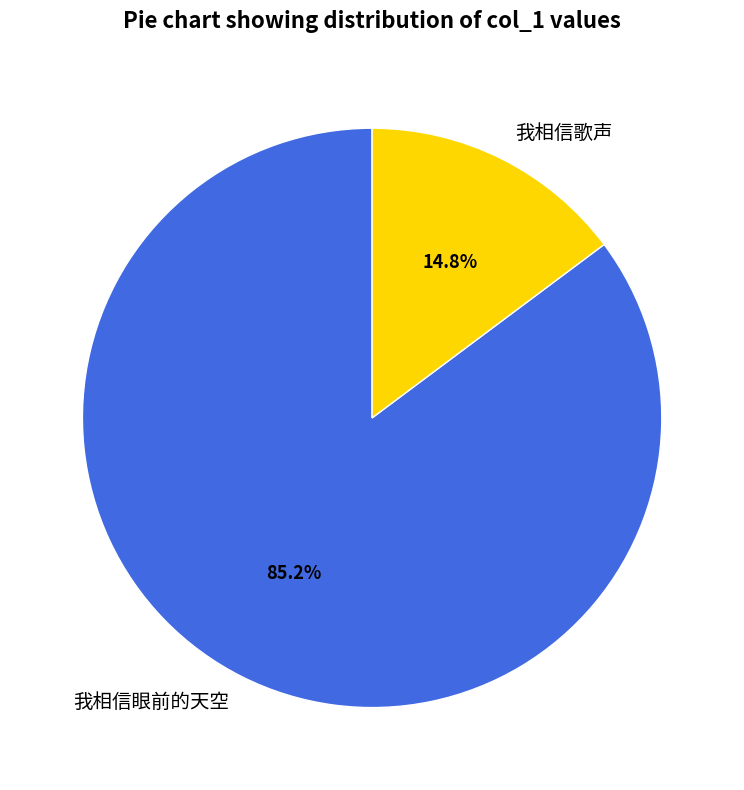

What is the largest slice in the pie chart?

我相信眼前的天空